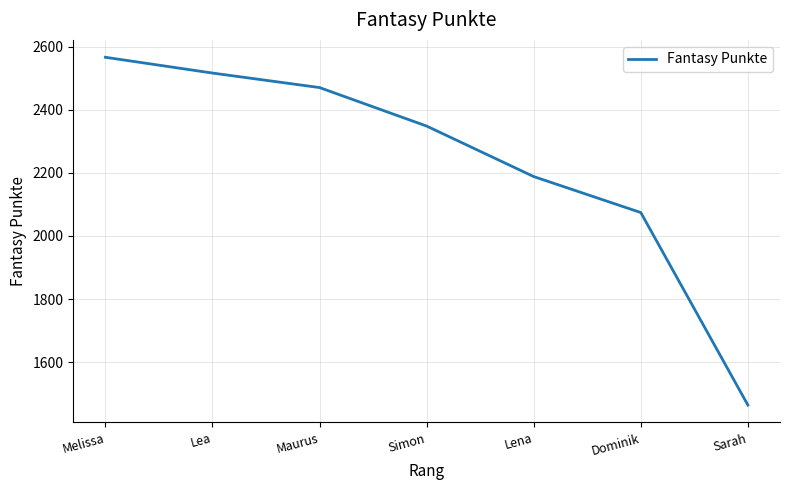

At which label is the value closest to 2015?

Dominik